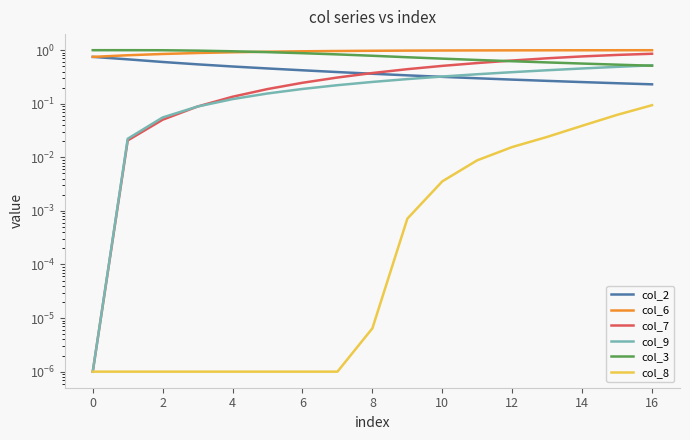

Which has a higher value, 15 or 12?

12